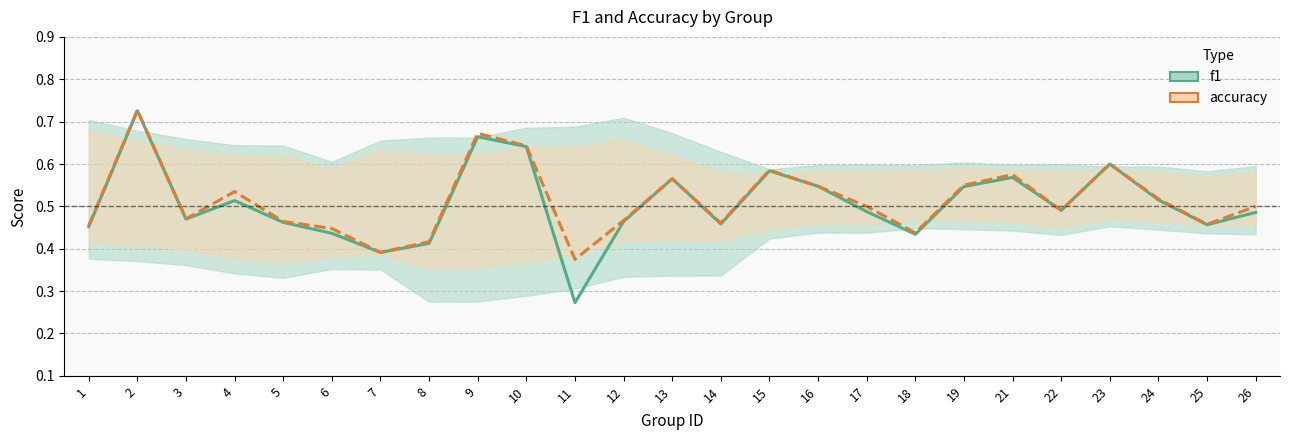

The f1 series shows 0.2 at 5. True or false?

False